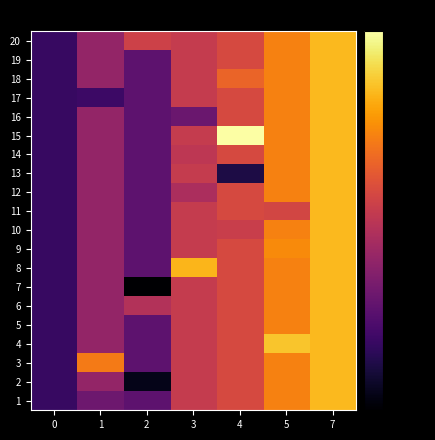

Reading left to right, extract all data points from this chart.

row_0: 0=-65.6	1=-47.8	2=-36.0	3=-38.0	4=-33.8	5=-22.0	7=-12.6
row_1: 0=-65.6	1=-47.8	2=-58.5	3=-38.0	4=-33.8	5=-22.0	7=-12.6
row_2: 0=-65.6	1=-47.8	2=-58.5	3=-38.0	4=-27.6	5=-22.0	7=-12.6
row_3: 0=-65.6	1=-64.8	2=-58.5	3=-38.0	4=-33.8	5=-22.0	7=-12.6
row_4: 0=-65.6	1=-47.8	2=-58.5	3=-56.1	4=-33.8	5=-22.0	7=-12.6
row_5: 0=-65.6	1=-47.8	2=-58.5	3=-38.0	4=0.0	5=-22.0	7=-12.6
row_6: 0=-65.6	1=-47.8	2=-58.5	3=-39.5	4=-33.8	5=-22.0	7=-12.6
row_7: 0=-65.6	1=-47.8	2=-58.5	3=-38.0	4=-70.5	5=-22.0	7=-12.6
row_8: 0=-65.6	1=-47.8	2=-58.5	3=-43.2	4=-33.8	5=-22.0	7=-12.6
row_9: 0=-65.6	1=-47.8	2=-58.5	3=-38.0	4=-33.8	5=-34.7	7=-12.6
row_10: 0=-65.6	1=-47.8	2=-58.5	3=-38.0	4=-37.1	5=-22.0	7=-12.6
row_11: 0=-65.6	1=-47.8	2=-58.5	3=-38.0	4=-33.8	5=-20.6	7=-12.6
row_12: 0=-65.6	1=-47.8	2=-58.5	3=-13.3	4=-33.8	5=-22.0	7=-12.6
row_13: 0=-65.6	1=-47.8	2=-80.0	3=-38.0	4=-33.8	5=-22.0	7=-12.6
row_14: 0=-65.6	1=-47.8	2=-41.8	3=-38.0	4=-33.8	5=-22.0	7=-12.6
row_15: 0=-65.6	1=-47.8	2=-58.5	3=-38.0	4=-33.8	5=-22.0	7=-12.6
row_16: 0=-65.6	1=-47.8	2=-58.5	3=-38.0	4=-33.8	5=-10.7	7=-12.6
row_17: 0=-65.6	1=-23.4	2=-58.5	3=-38.0	4=-33.8	5=-22.0	7=-12.6
row_18: 0=-65.6	1=-47.8	2=-76.4	3=-38.0	4=-33.8	5=-22.0	7=-12.6
row_19: 0=-65.6	1=-55.3	2=-58.5	3=-38.0	4=-33.8	5=-22.0	7=-12.6